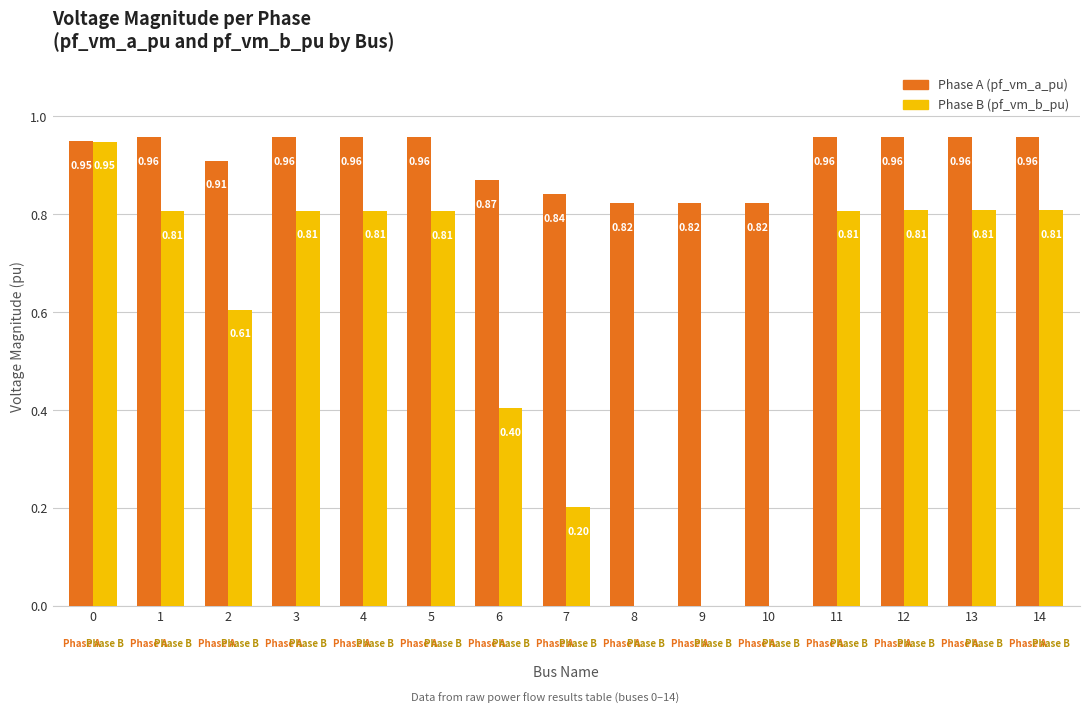

Which series has the largest total across all categories?

Phase A (pf_vm_a_pu)